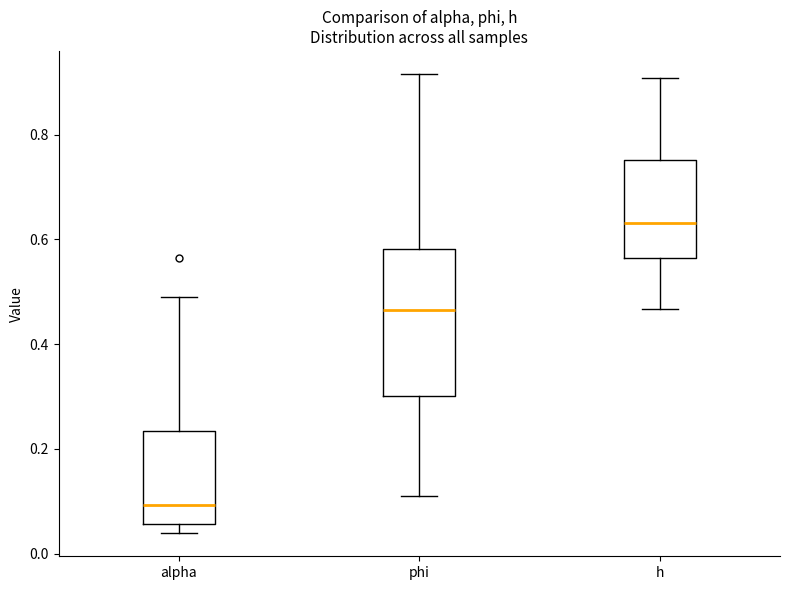

Which box is the tallest, from its lower edge to its upper edge?

phi